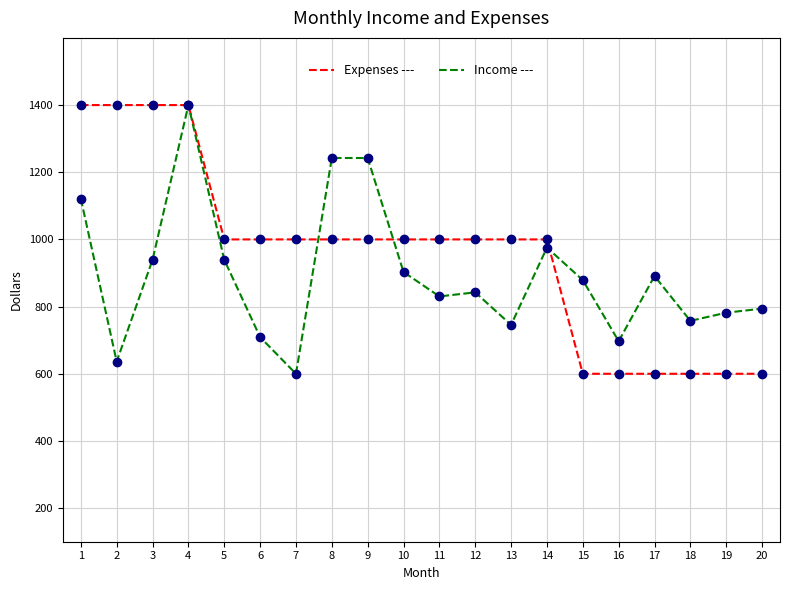

Count the number of data series in this chart.

2